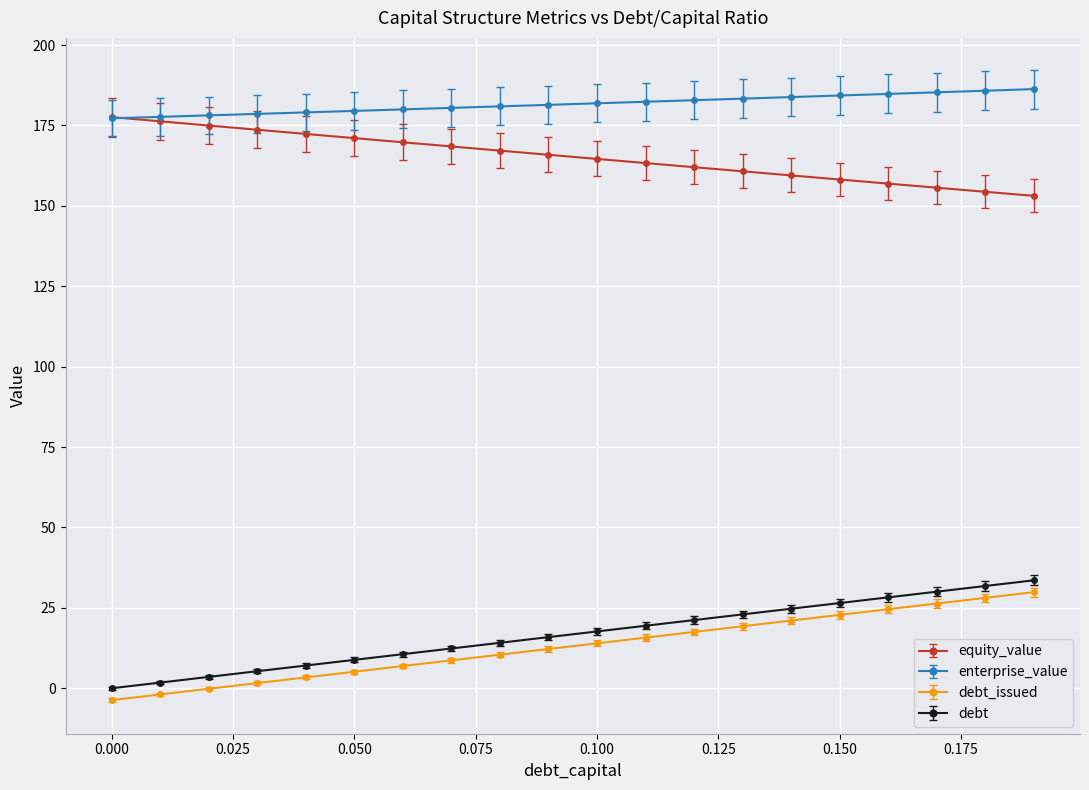

What is the greatest value displayed?

186.3